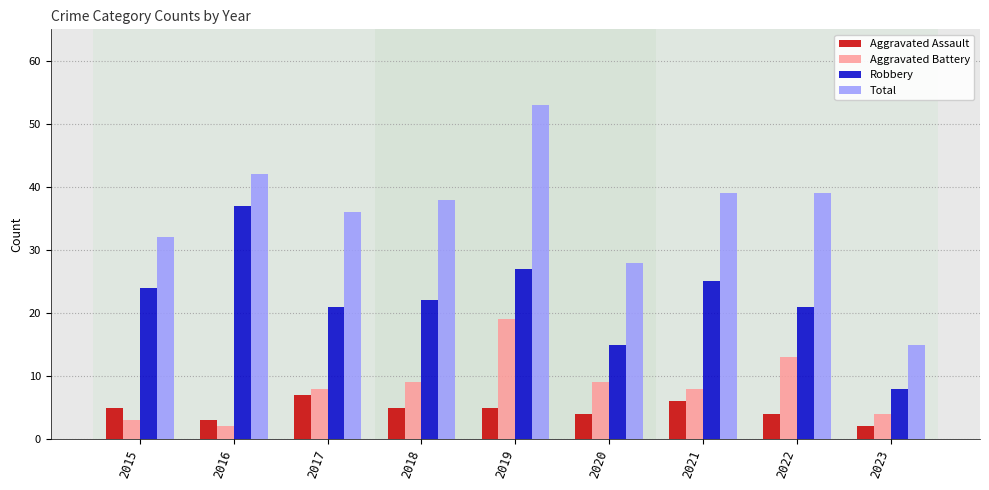

Which series has the largest total across all categories?

Total